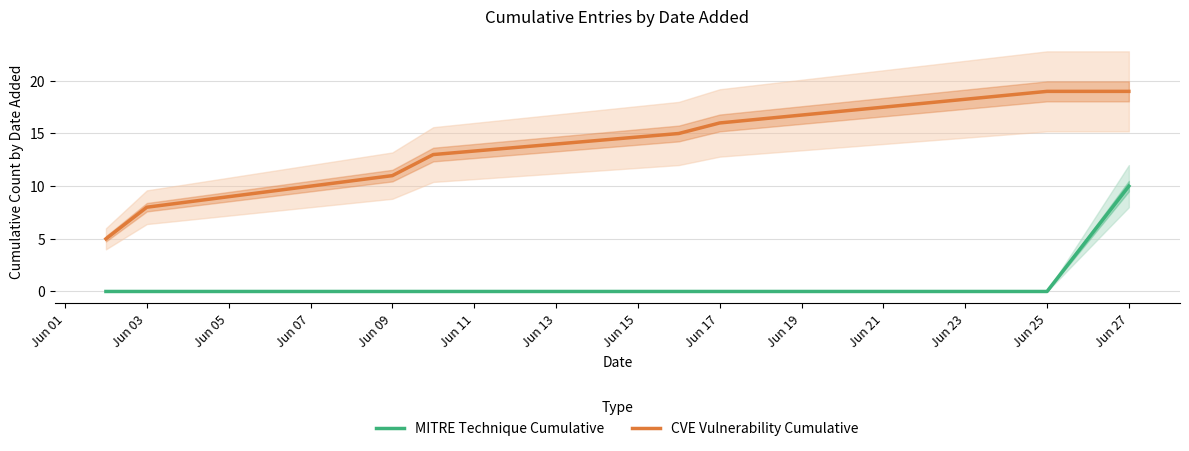

The value of CVE Vulnerability Cumulative at Jun 03 is 8. True or false?

True